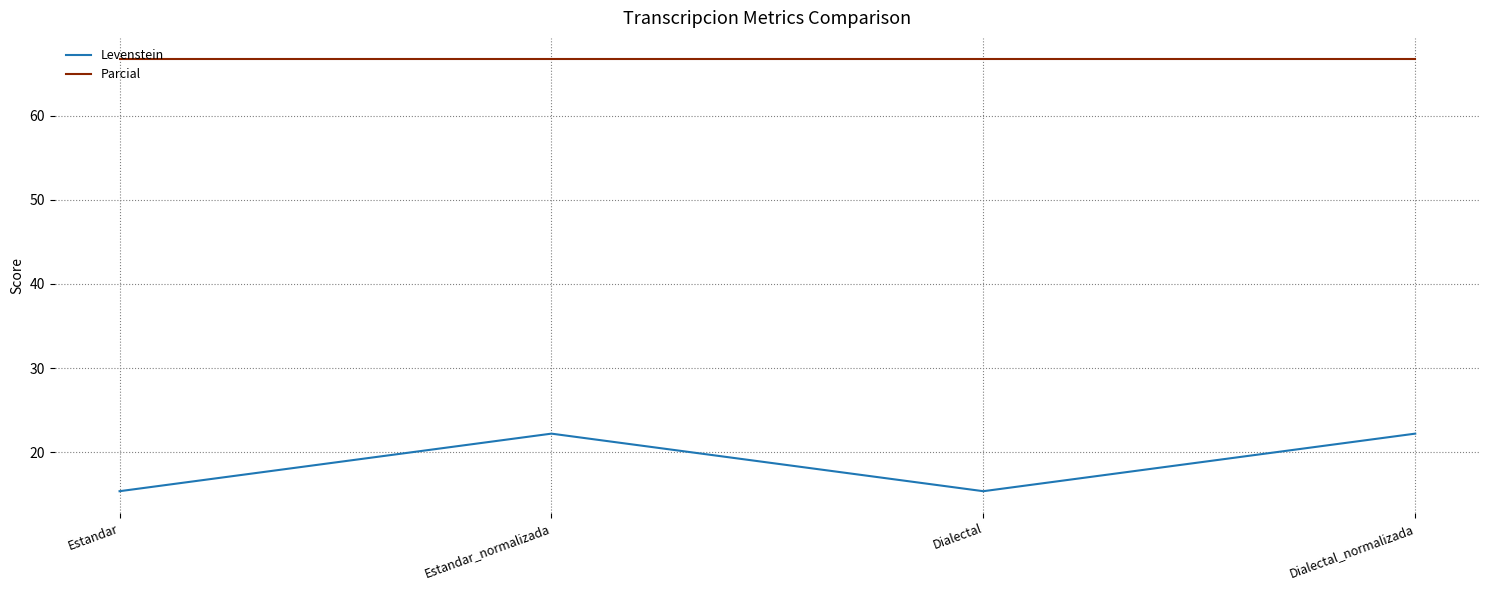

Which series has the widest spread of values?

Levenstein